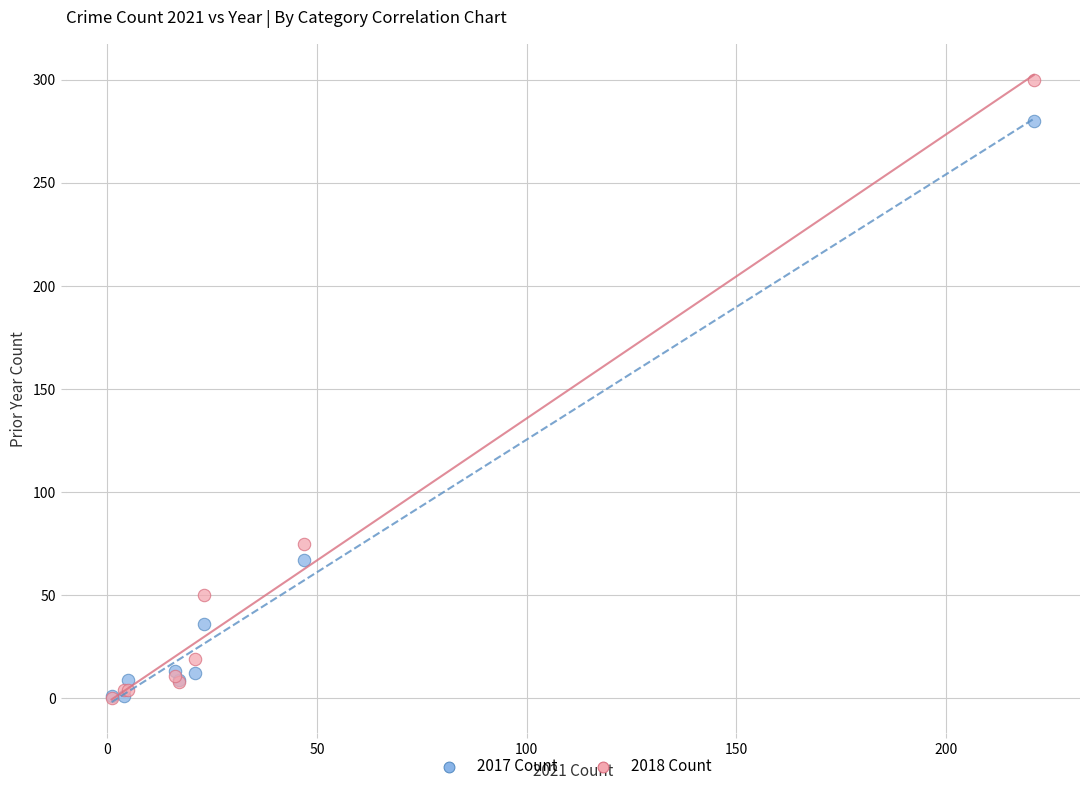

Across all series, what Y value is closest to 150?

75